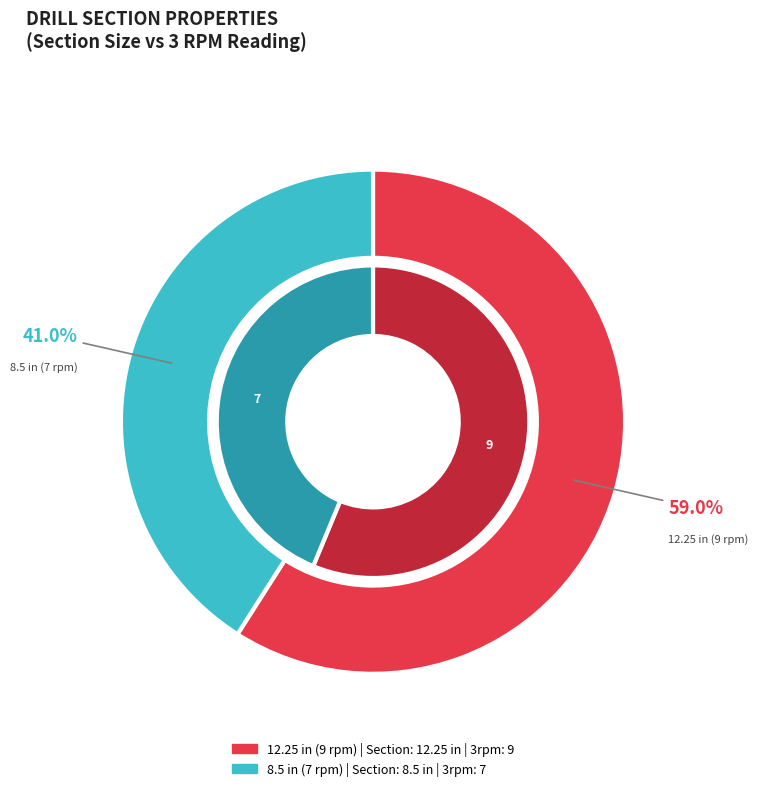

To the nearest percent, what percentage of the pie is 8.5 in (7 rpm)?

41%